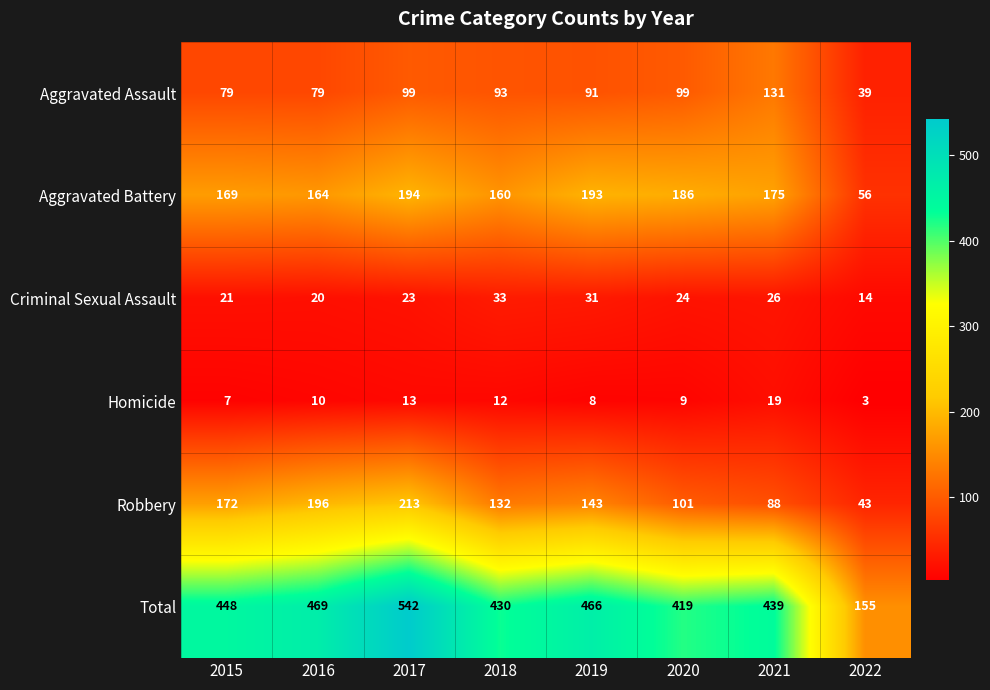

Rank the series at 2022 from lowest to highest value.

Homicide, Criminal Sexual Assault, Aggravated Assault, Robbery, Aggravated Battery, Total